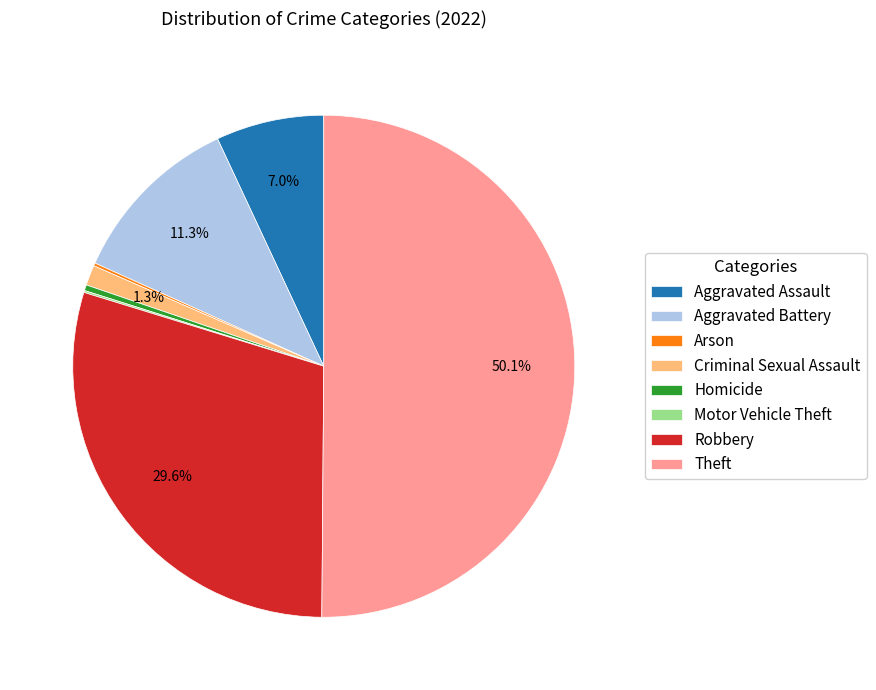

What portion of the pie excludes Theft?

49.9%